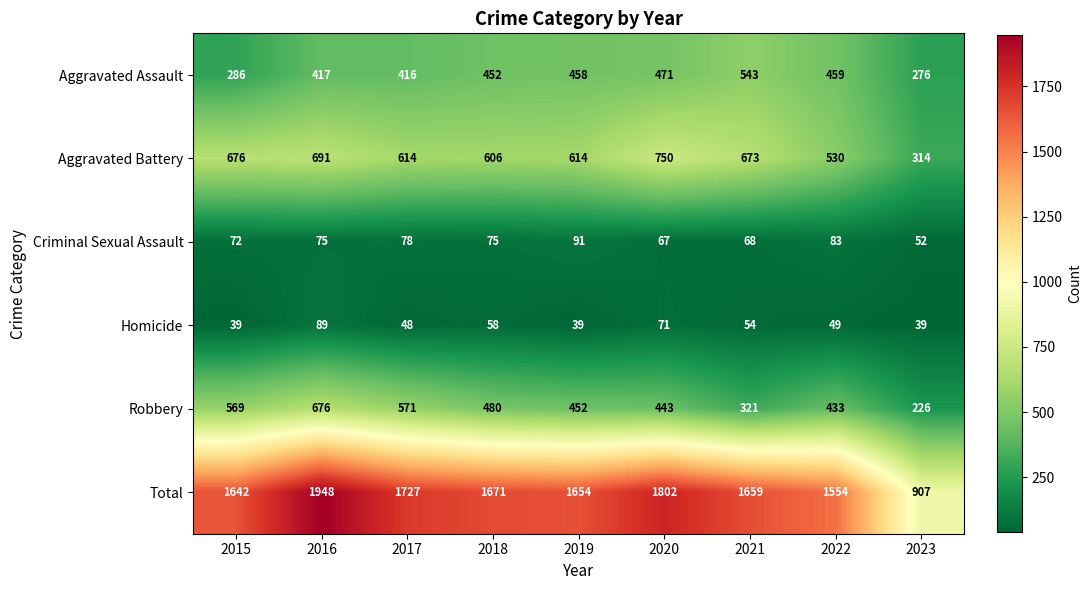

How many series are shown in this chart?

6